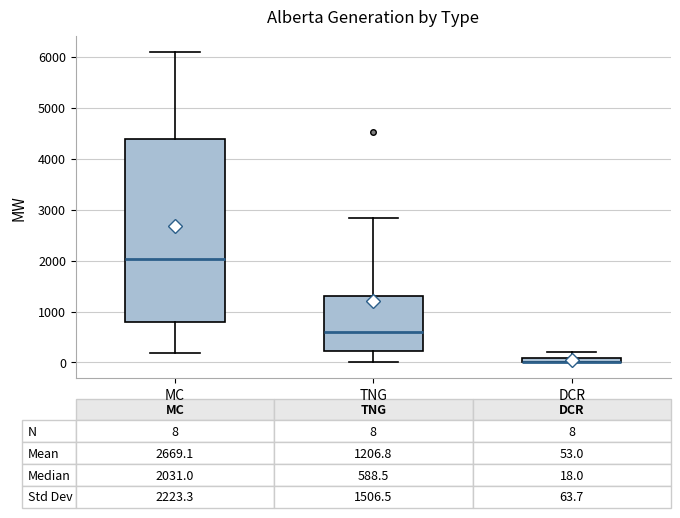

Which box is the tallest, from its lower edge to its upper edge?

MC